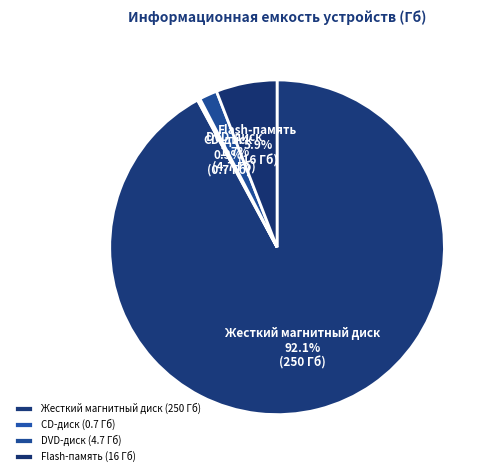

Combined, do DVD-диск and Flash-память account for over 50%?

No